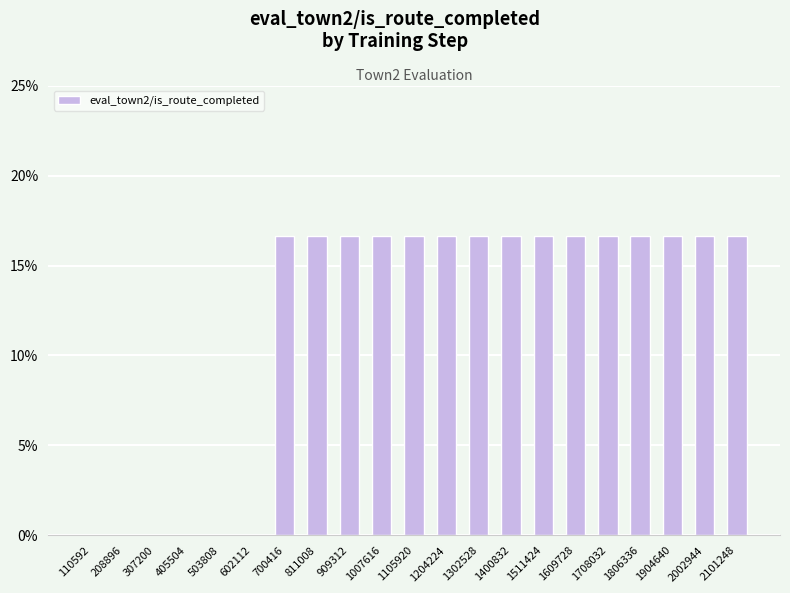

Reading left to right, transcribe all the data shown in this chart.

110592=0.0	208896=0.0	307200=0.0	405504=0.0	503808=0.0	602112=0.0	700416=0.2	811008=0.2	909312=0.2	1007616=0.2	1105920=0.2	1204224=0.2	1302528=0.2	1400832=0.2	1511424=0.2	1609728=0.2	1708032=0.2	1806336=0.2	1904640=0.2	2002944=0.2	2101248=0.2